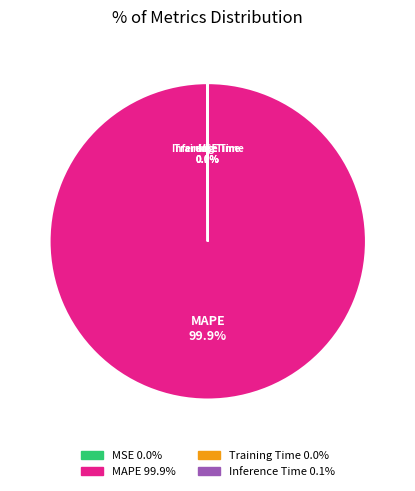

Which category accounts for the majority?

MAPE